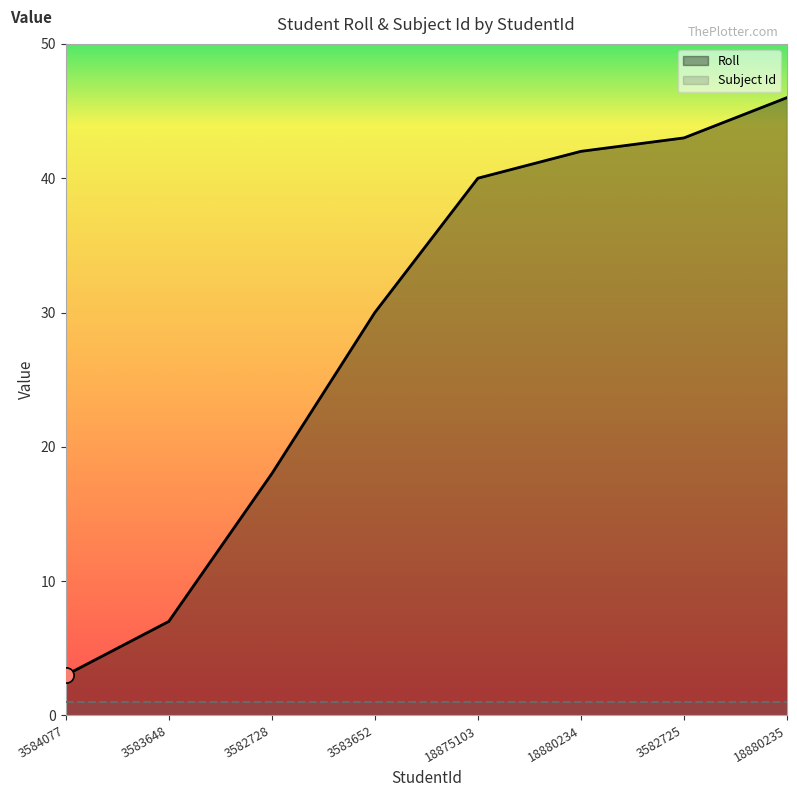

What is the change in value from 3583648 to 3583652?

+23